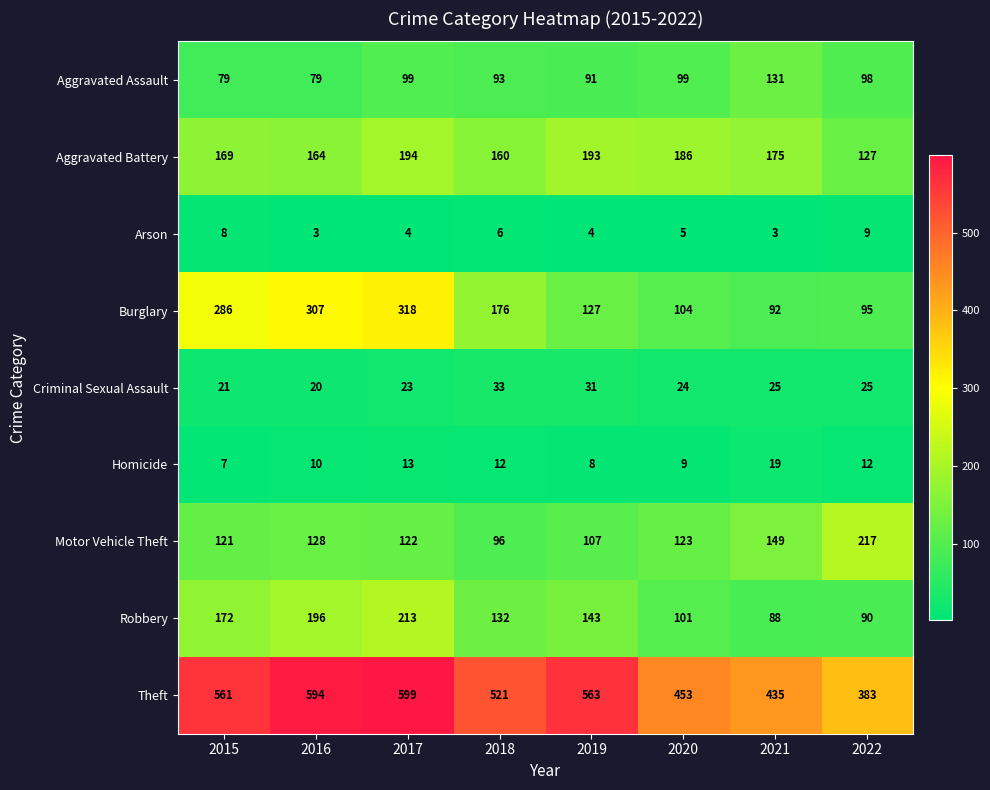

How many data points does each series have?

8